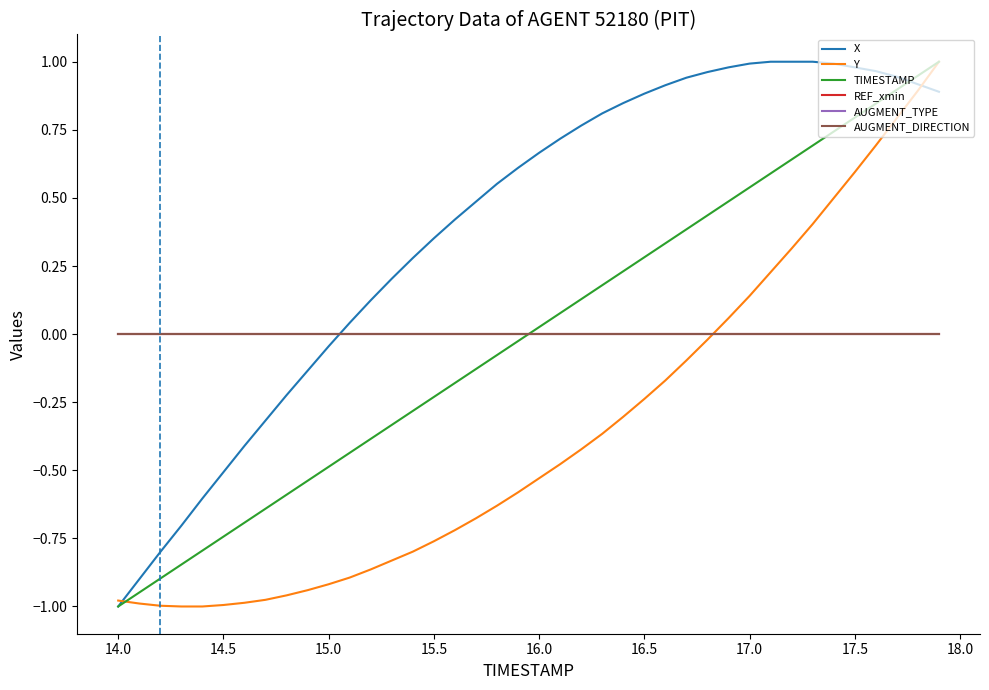

At how many categories does at least one series exceed 0?

29